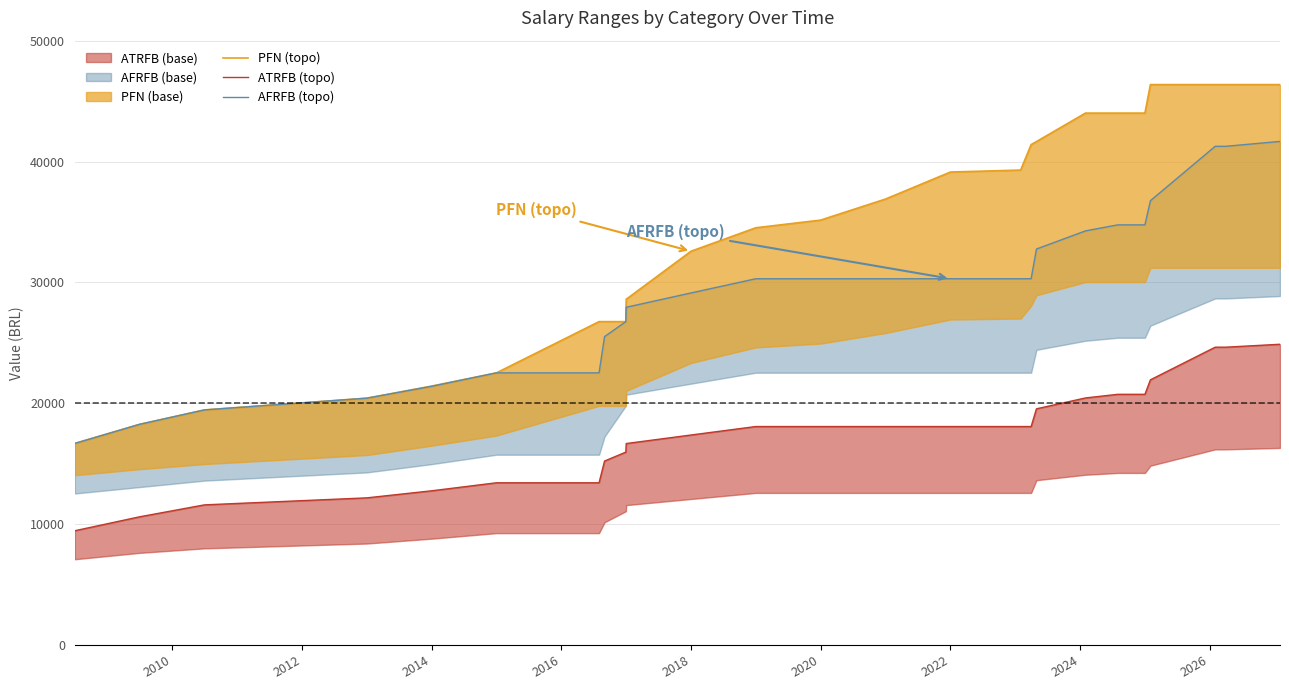

True or false: AFRFB (topo) and PFN (topo) intersect in this chart.

False